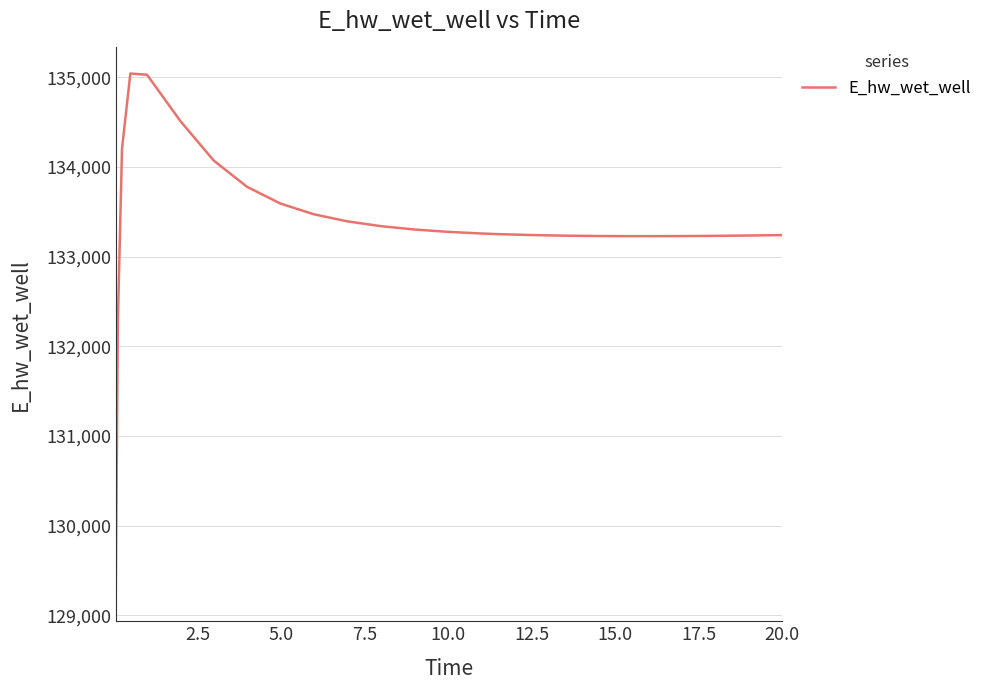

What is the greatest value displayed?

135040.5